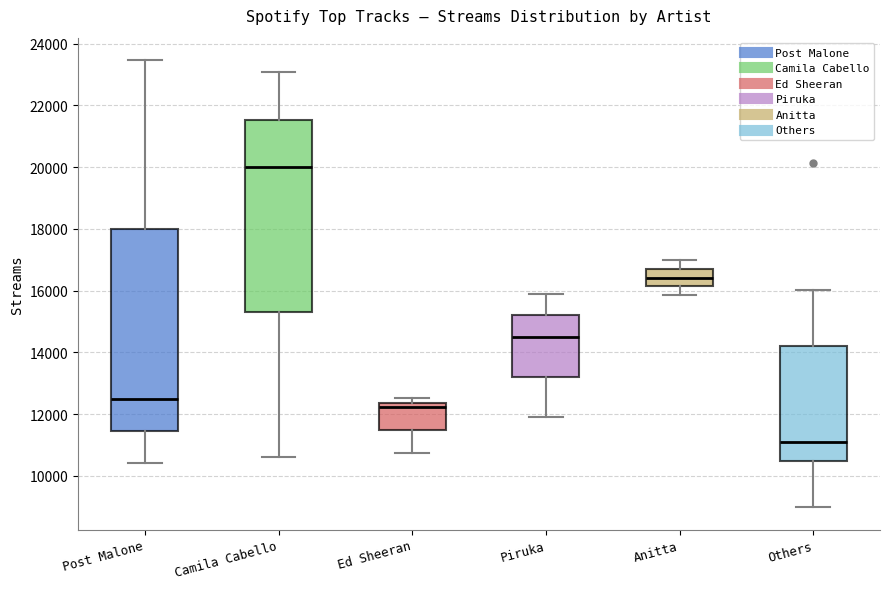

Comparing the boxes themselves (not the whiskers), which one is the tallest?

Post Malone